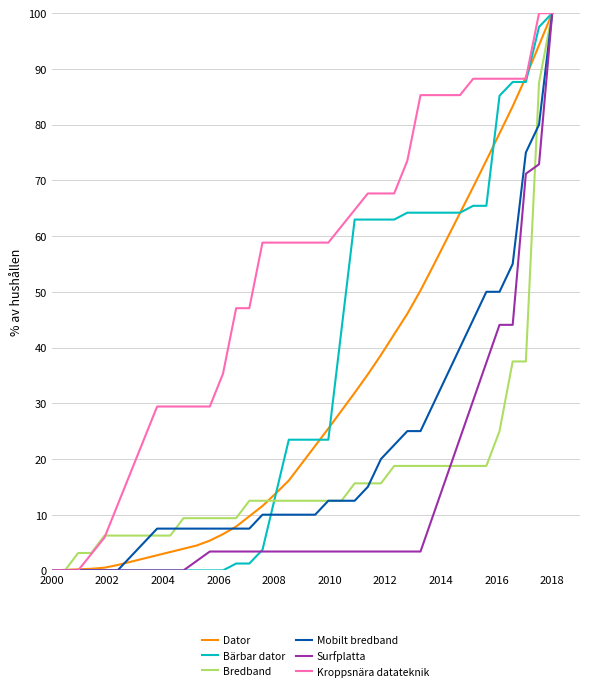

What is the maximum value for Bärbar dator?

100.0